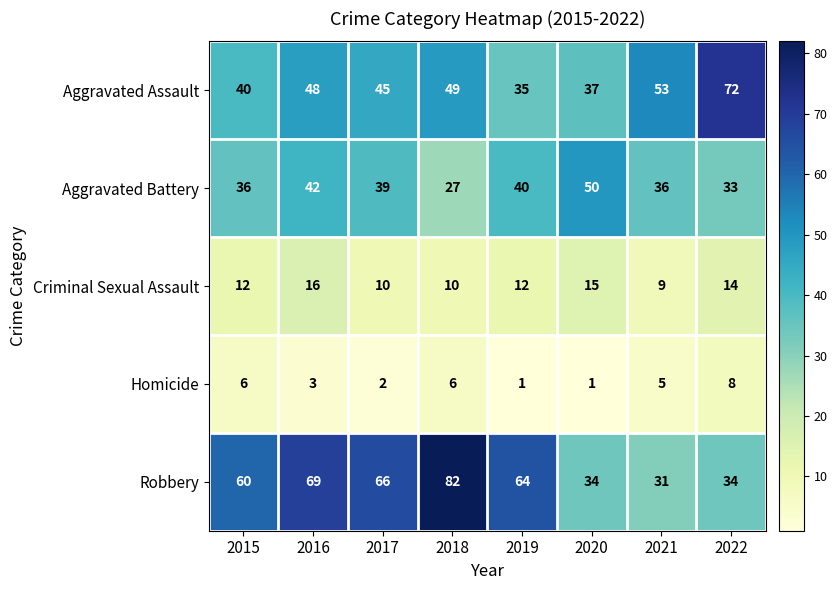

At 2017, list the series in order from smallest to largest.

Homicide, Criminal Sexual Assault, Aggravated Battery, Aggravated Assault, Robbery